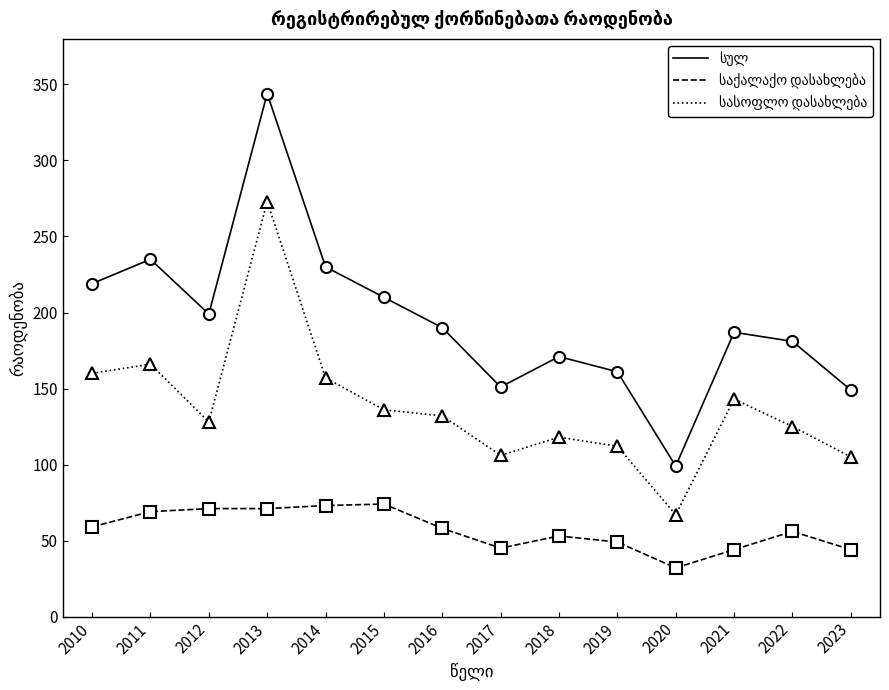

At which category is the sum across all series the highest?

2013